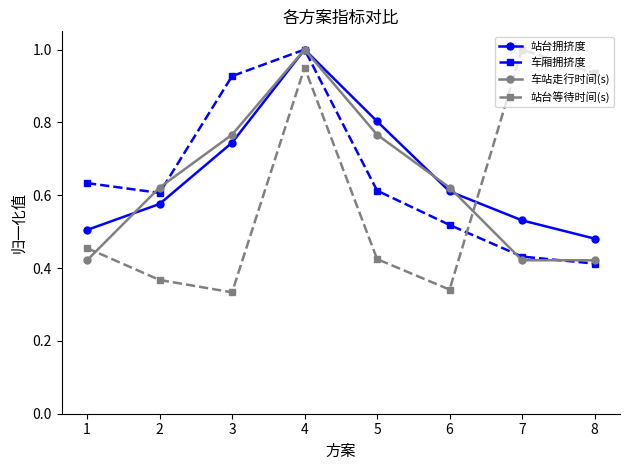

What is the sum of all 站台等待时间(s) values?

4.8